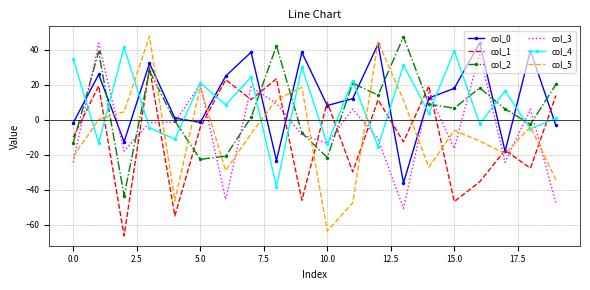

Which series has the widest spread of values?

col_5